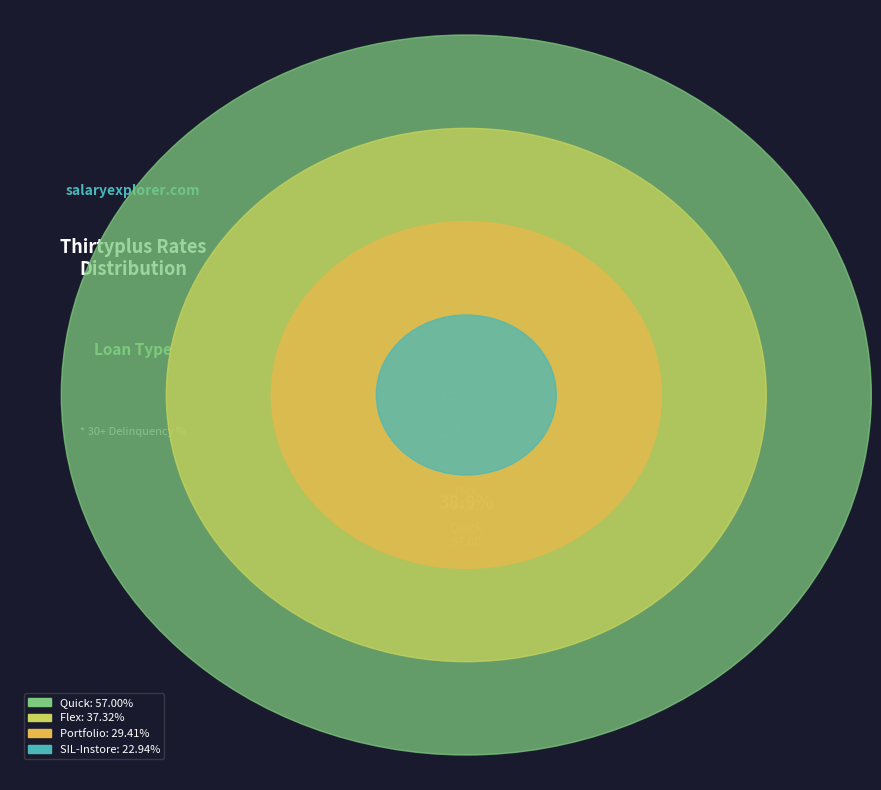

What is the change in value from Quick to Portfolio?

-27.6